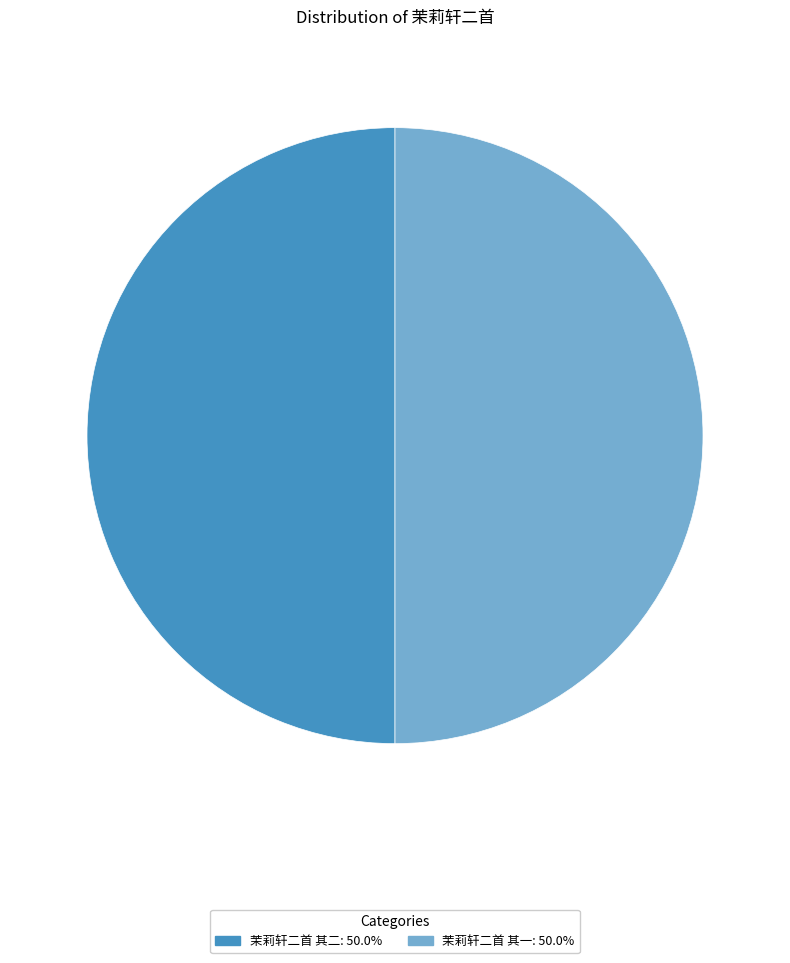

What is the ratio of the value at 茉莉轩二首 其二: 50.0% to the value at 茉莉轩二首 其一: 50.0%?

1.0